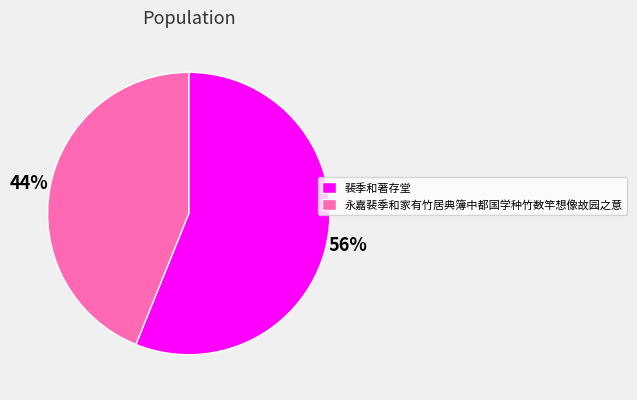

Which category has the smallest portion of the pie?

永嘉裴季和家有竹居典簿中都国学种竹数竿想像故园之意